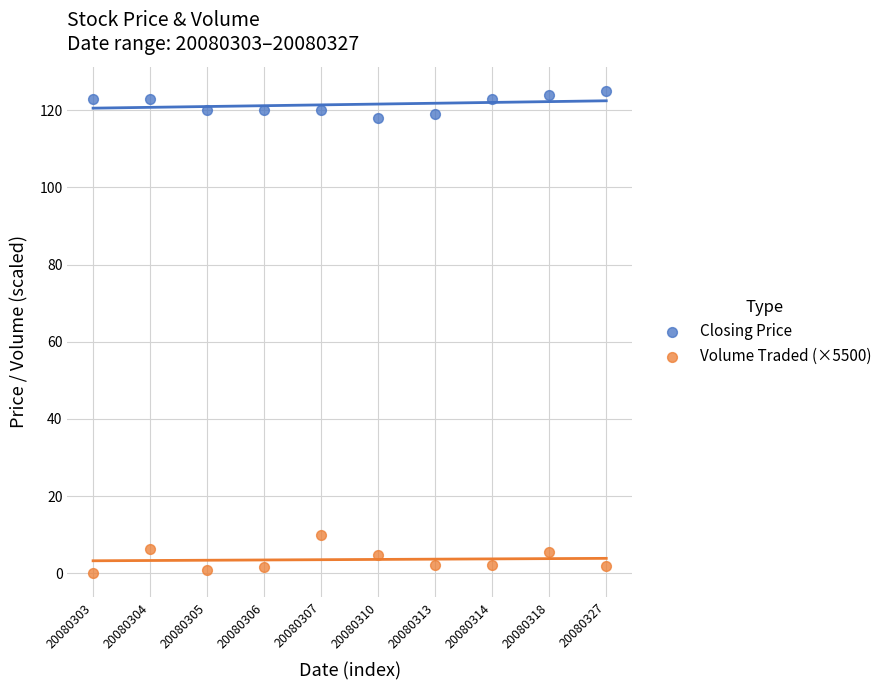

Across all series, what Y value is closest to 62?

10.0